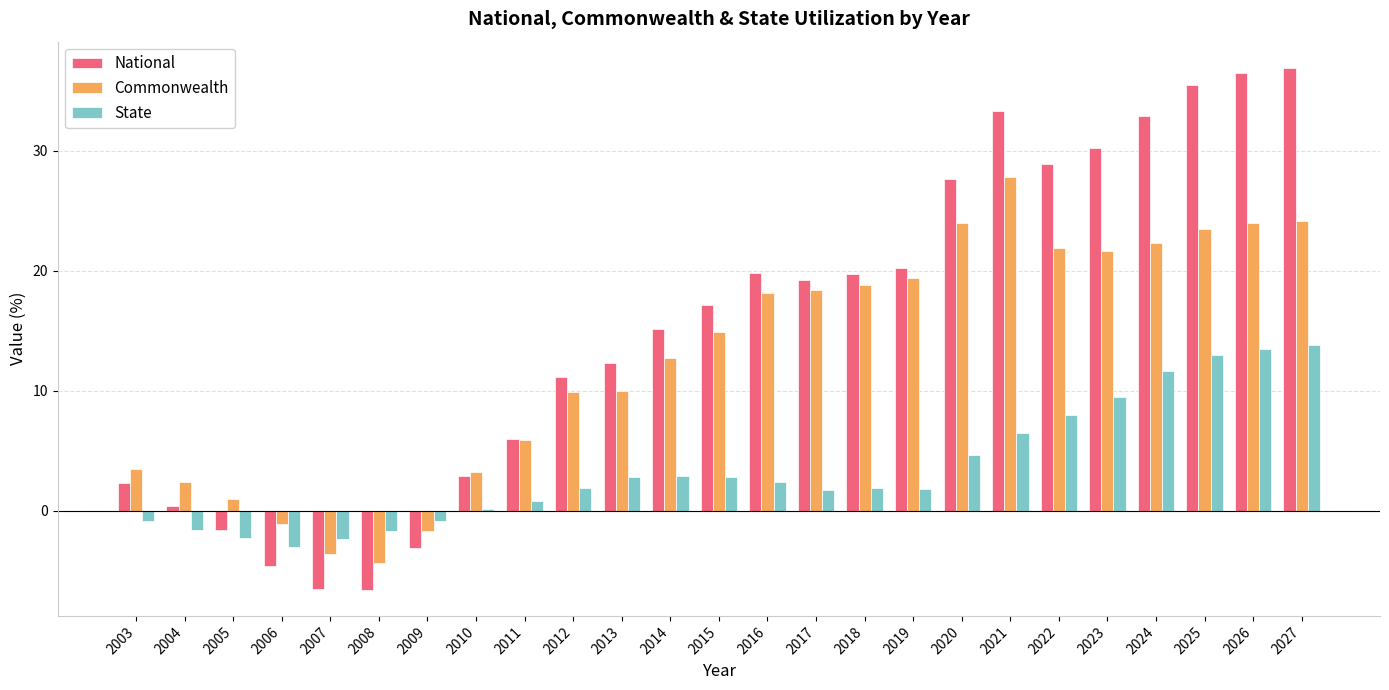

What is the total value across all series at 2023?

61.3